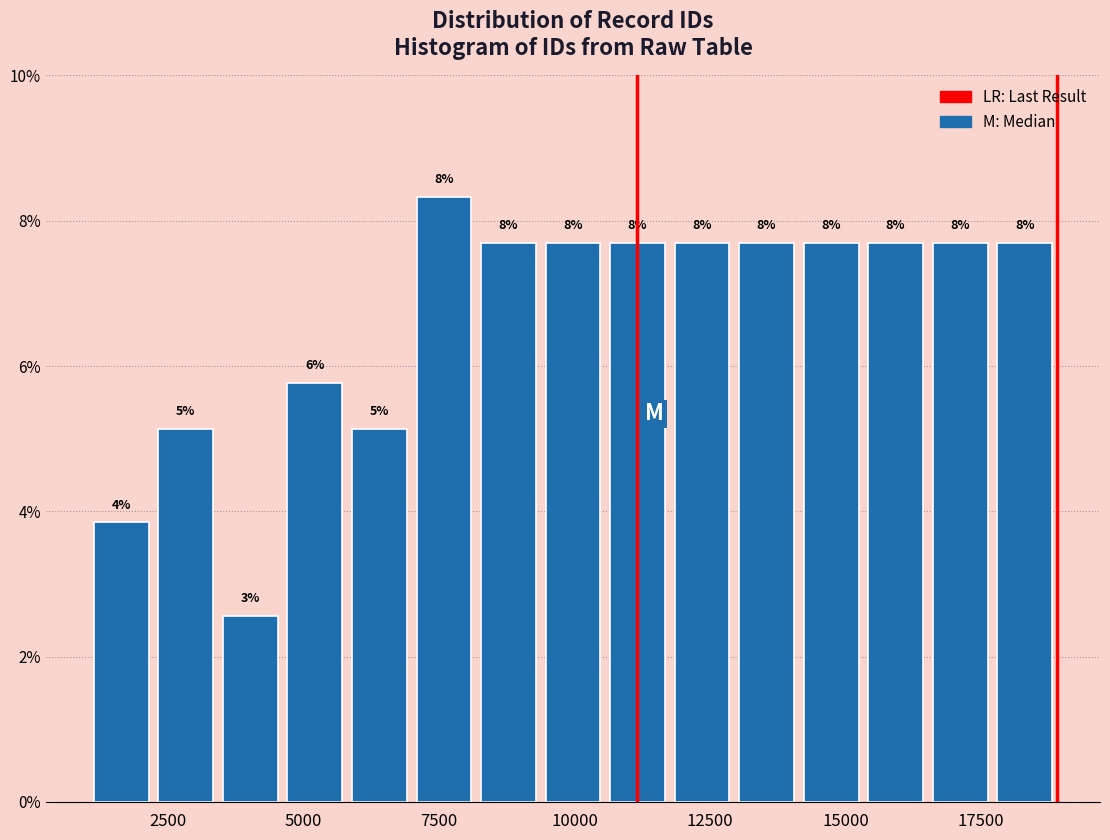

Around what value on the x-axis is the tallest bar? Give the approximate position of its centre, as read against the axis.

7500